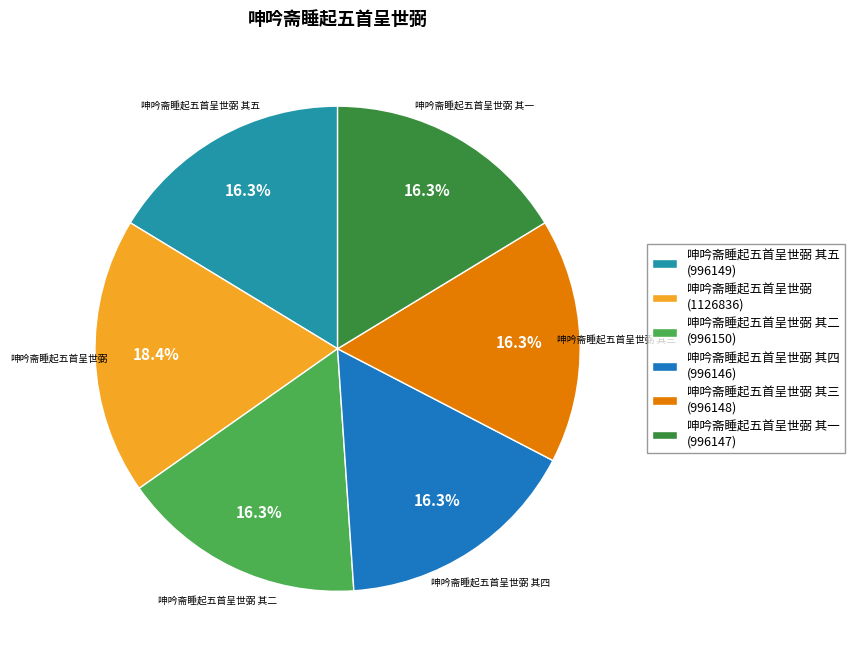

To the nearest percent, what is the difference between the largest and smallest slice percentages?

2%